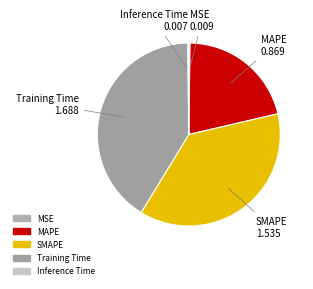

What is the ratio of the value at MAPE to the value at SMAPE?

0.6